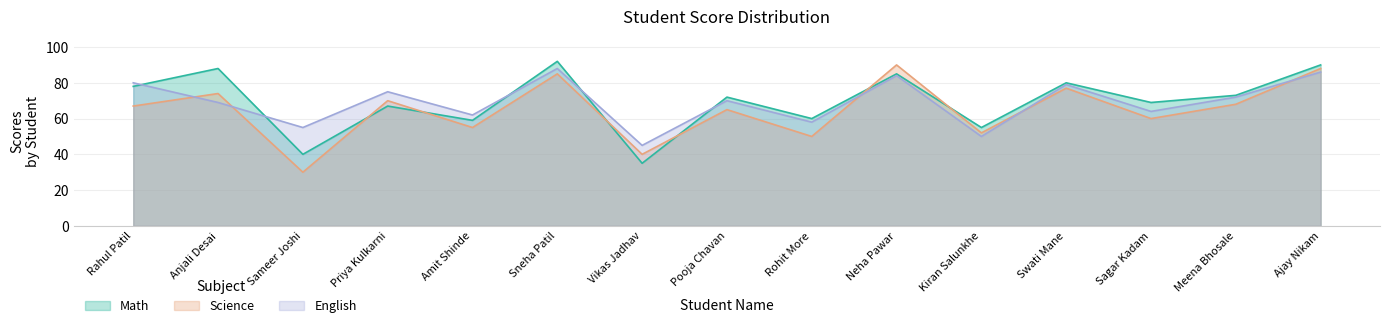

What is the total value across all series at Kiran Salunkhe?

157